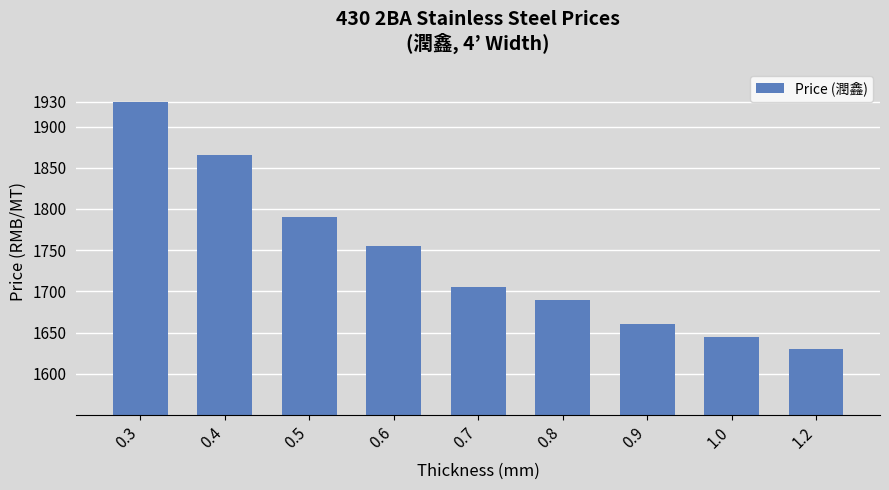

List the labels in order of value, smallest first.

1.2, 1.0, 0.9, 0.8, 0.7, 0.6, 0.5, 0.4, 0.3